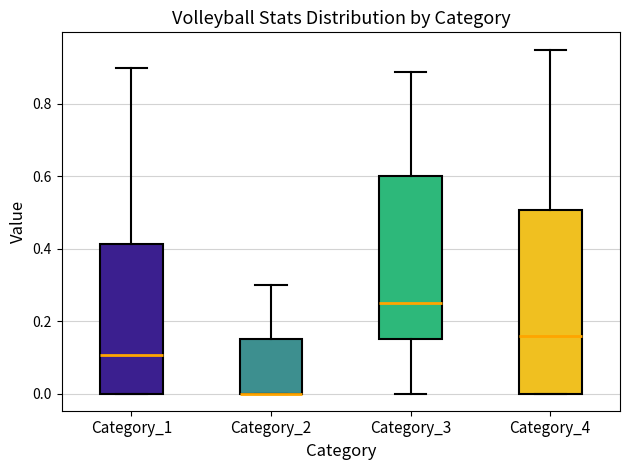

Where is the upper edge of the box for Category_3 on the y-axis? The values are not printed on the chart, so give them approximately, as read against the axis.

0.60